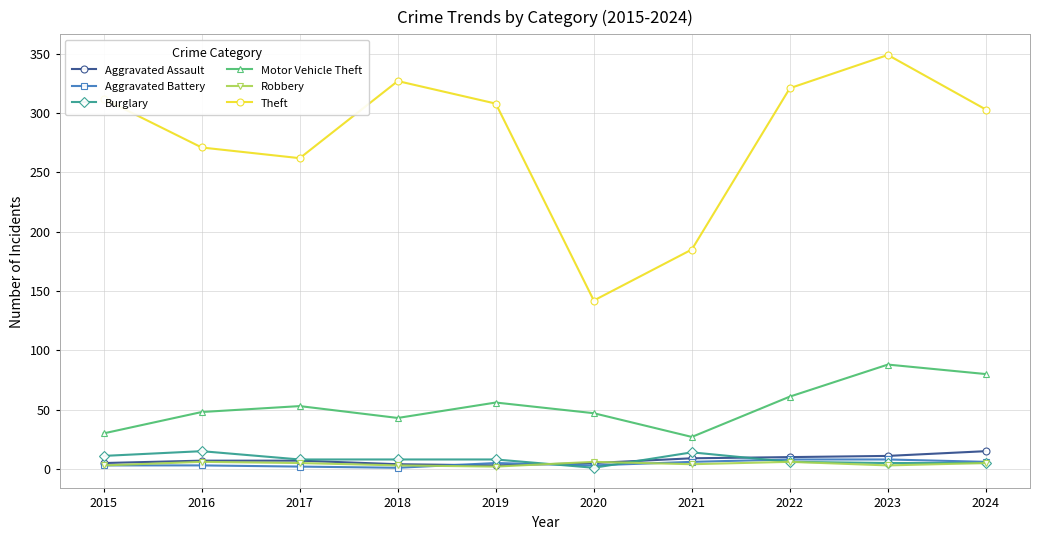

True or false: Motor Vehicle Theft and Burglary intersect in this chart.

False